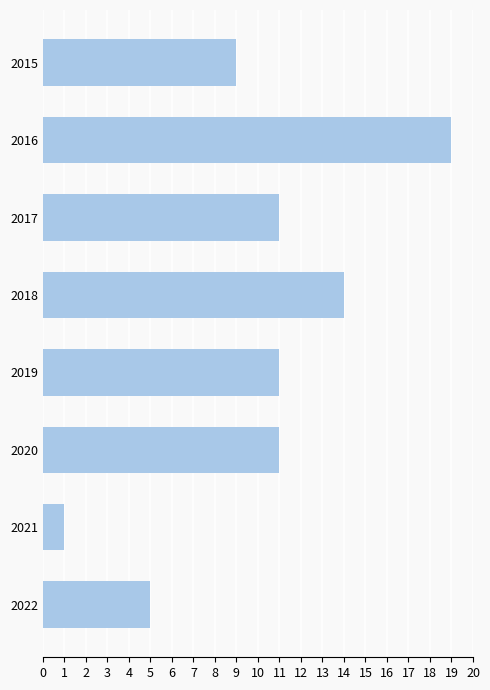

How many distinct data groups are displayed?

1